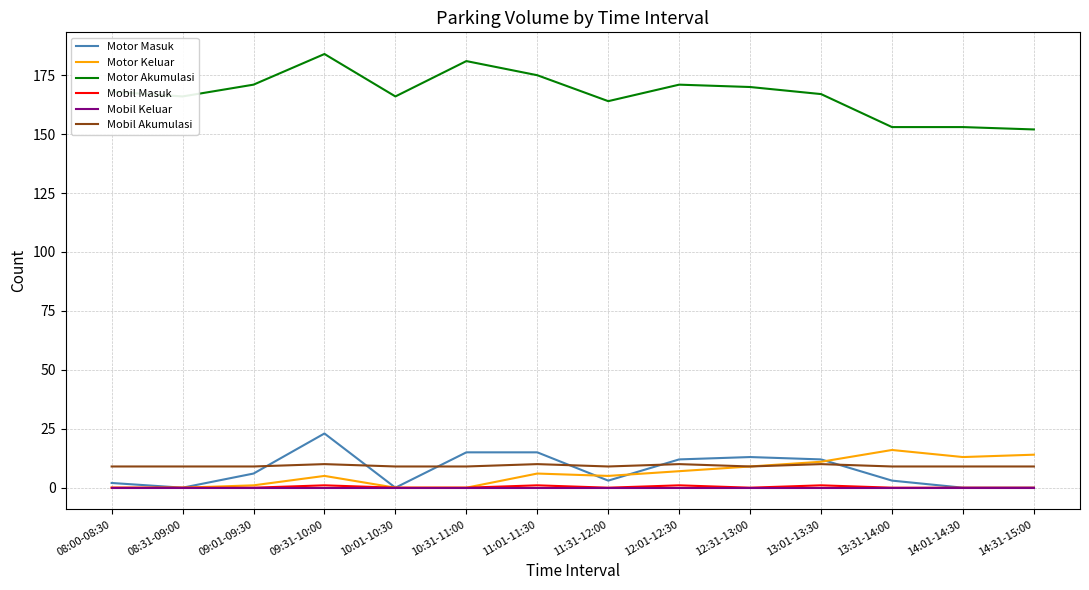

Does the chart display data point markers on the line(s)?

No